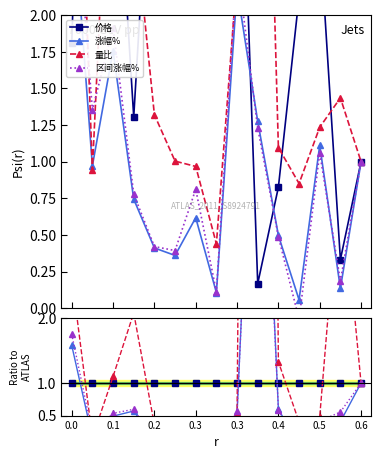

The value of 价格 at 0.3 is 1.0. True or false?

True